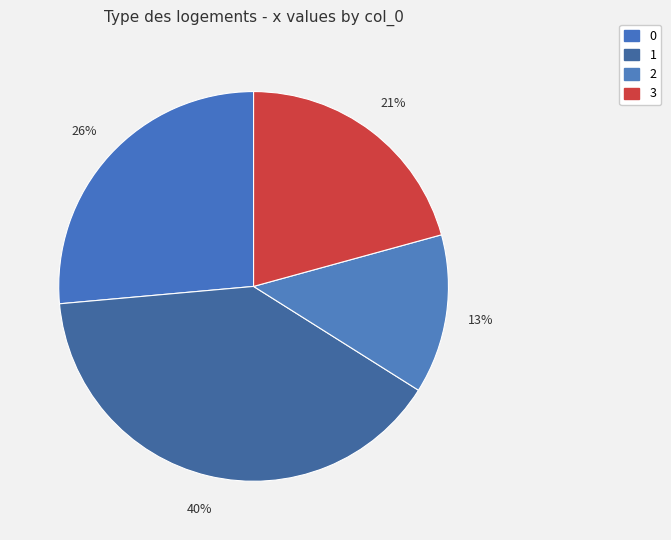

Rank the categories by value from highest to lowest.

1, 0, 3, 2